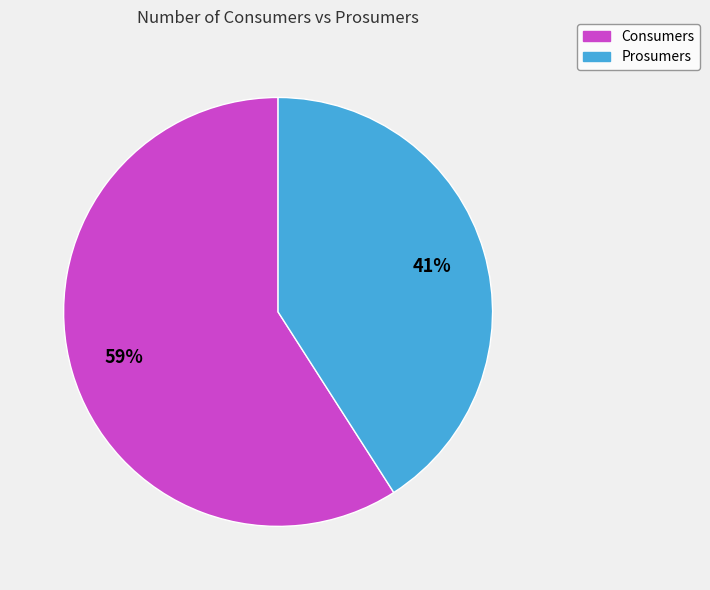

How many slices are in this pie chart?

2